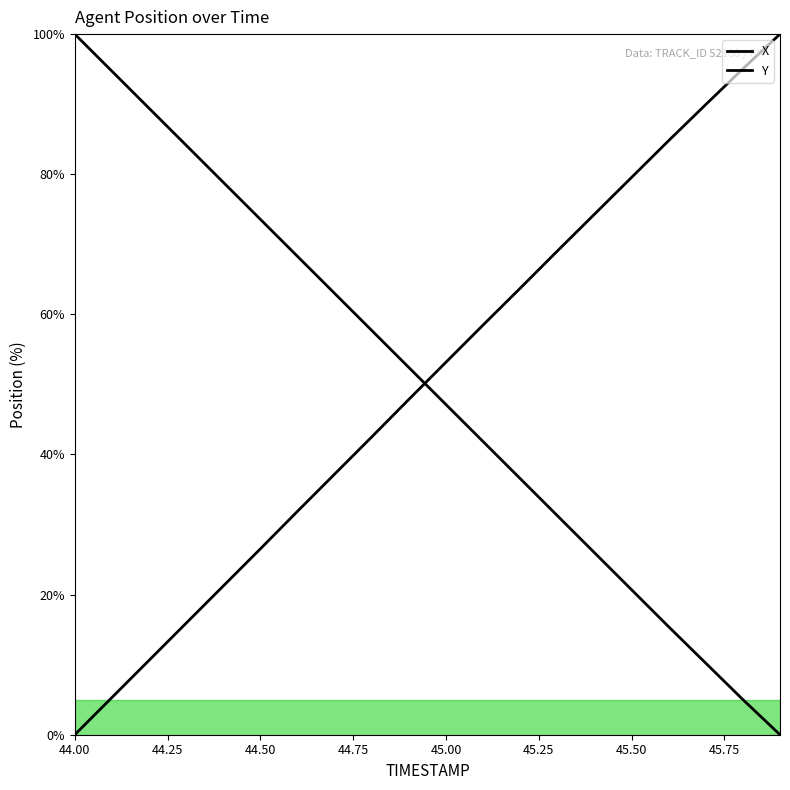

At 44.9, list the series in order from largest to smallest.

X, Y